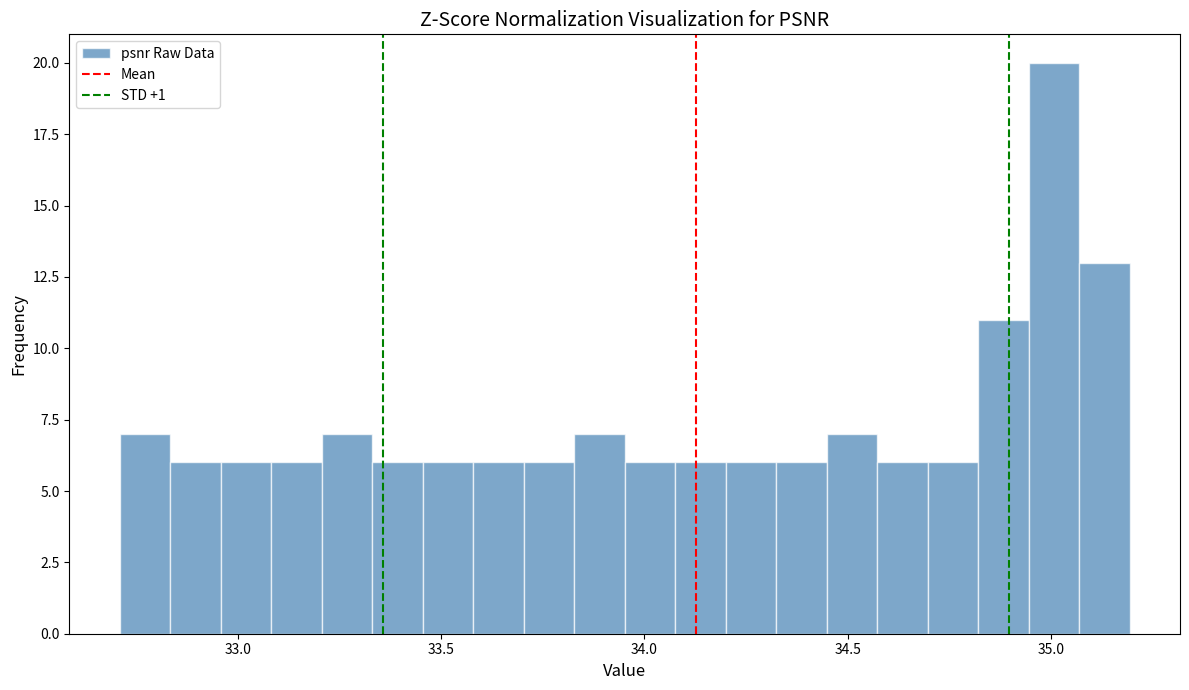

Read against the x-axis, roughly where is the centre of the tallest bar?

35.00